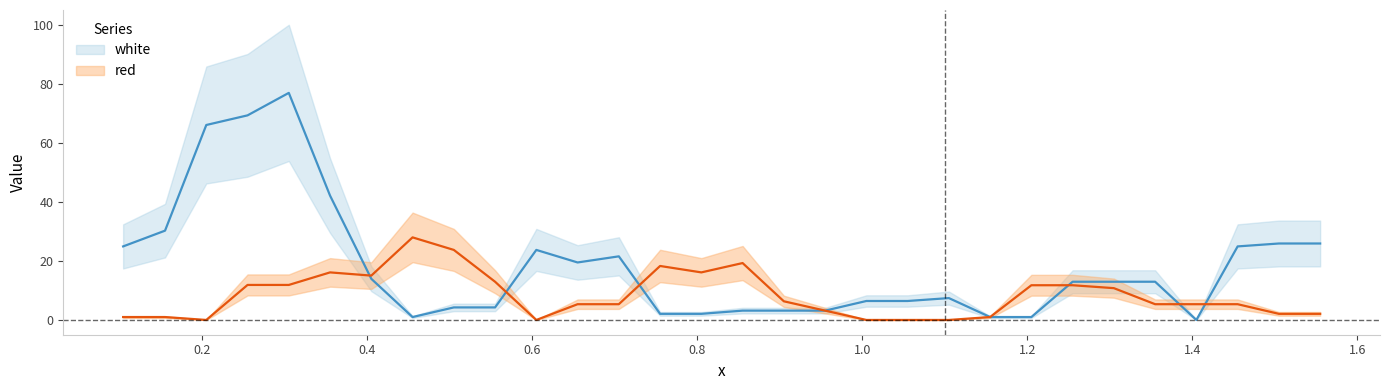

At which category does the chart reach its minimum across all series?

1